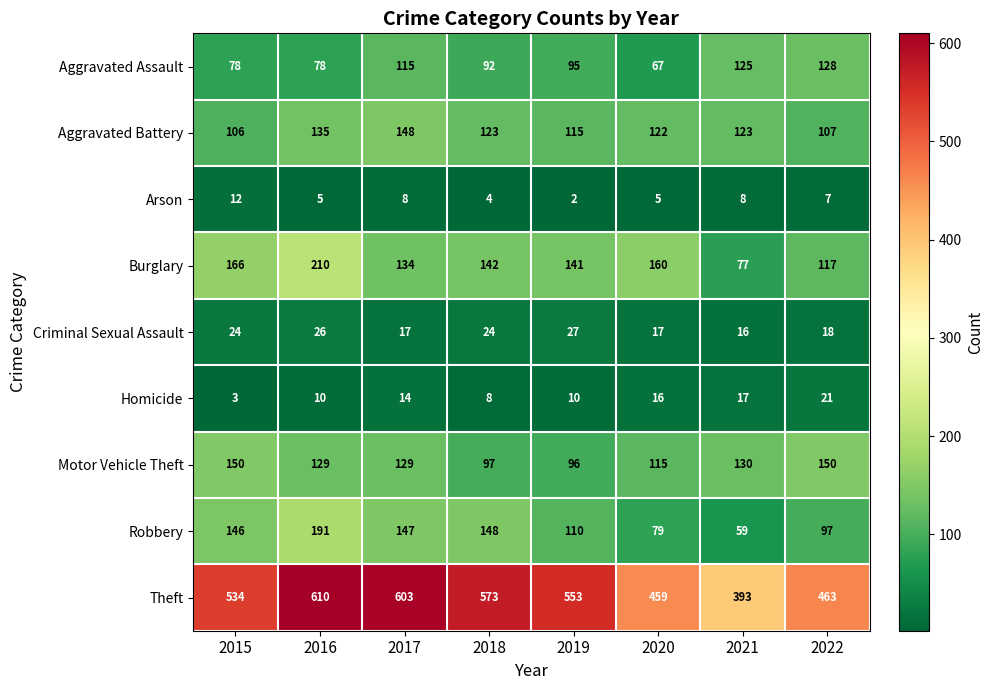

What is the sum of the Aggravated Battery values at 2016 and 2022?

242